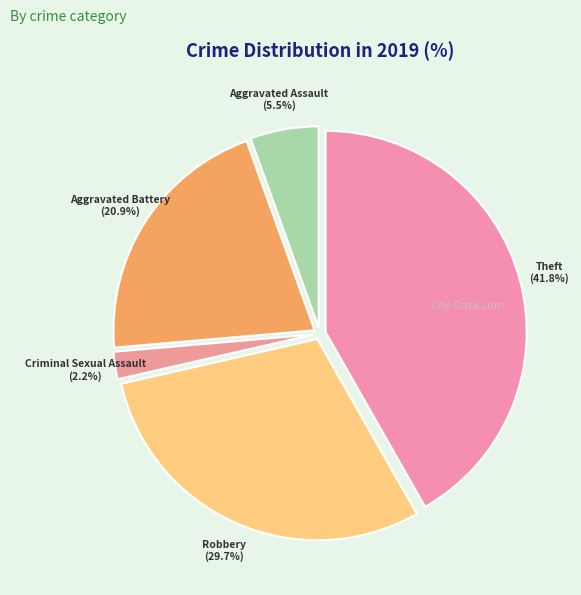

To the nearest percent, what portion does Theft represent?

42%